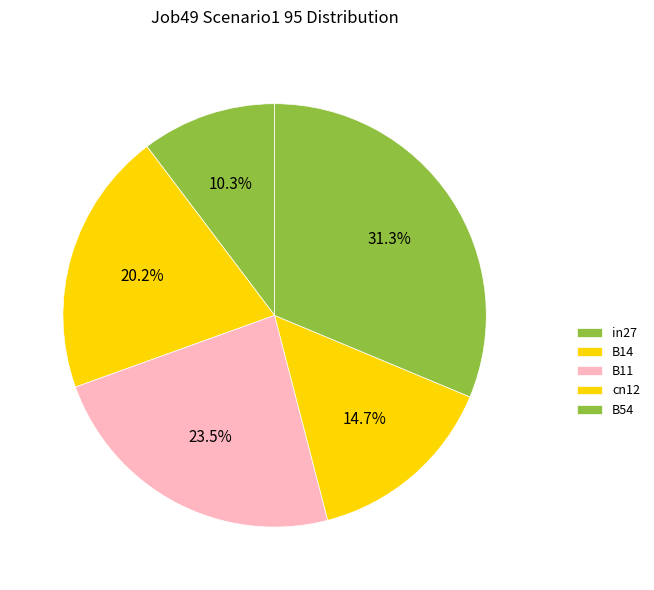

To the nearest percent, what is the difference between the B11 and in27 slice percentages?

13%